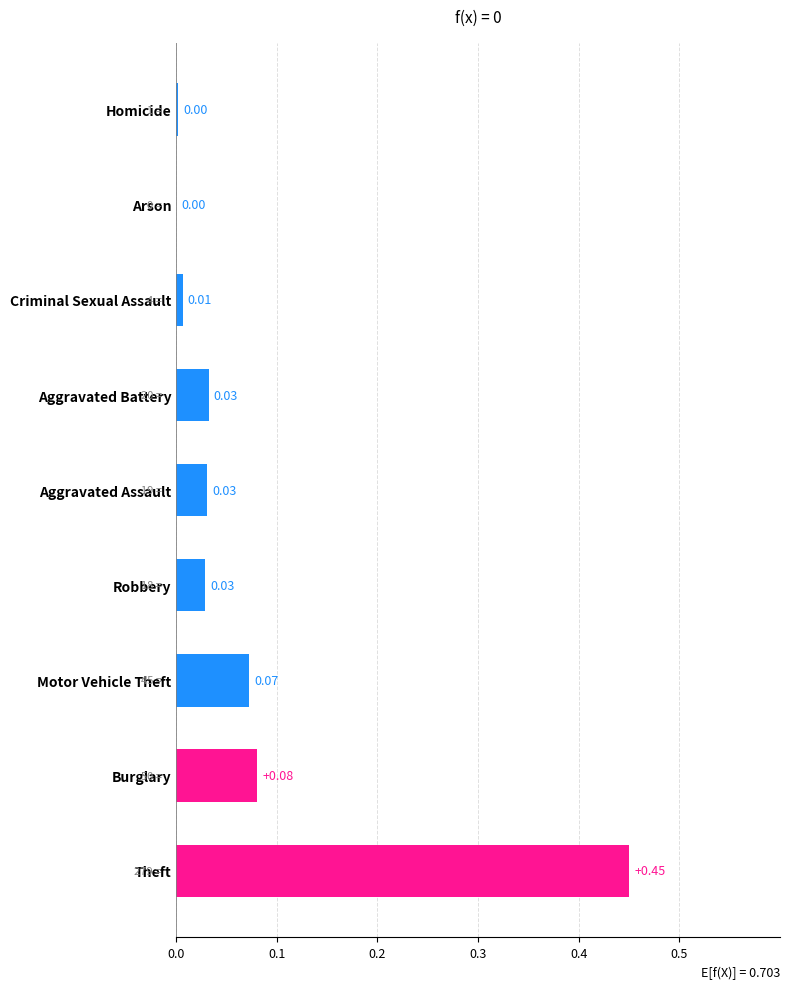

What is the sum of all values?

0.7